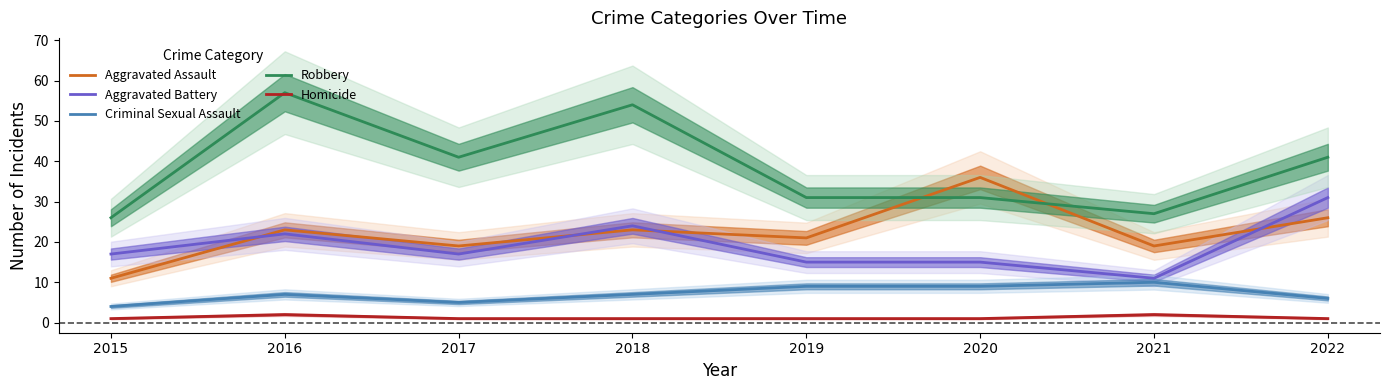

What is the value of the Criminal Sexual Assault point at the 1st from the left?

4